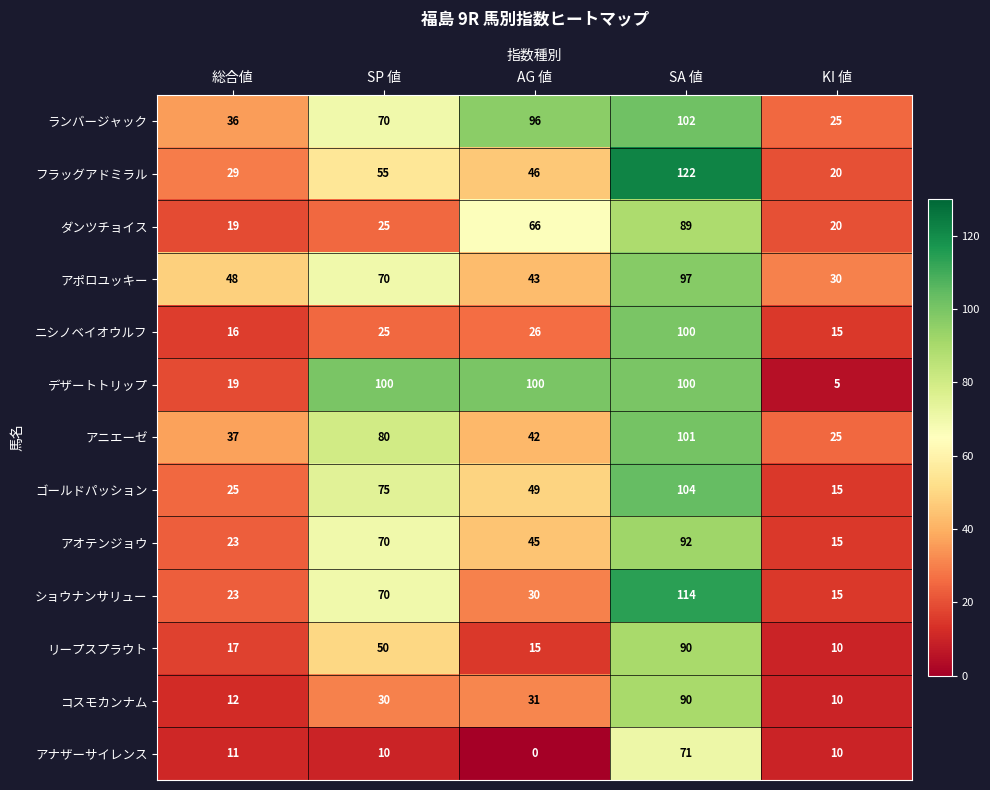

At how many categories does at least one series exceed 116?

1